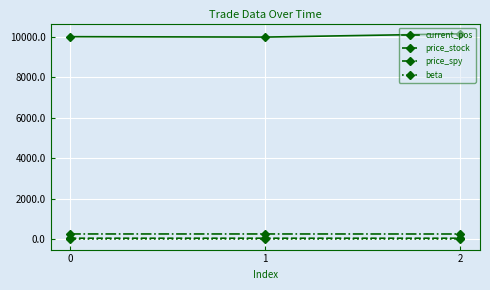

Count the price_stock values in the range 54 to 55.

2